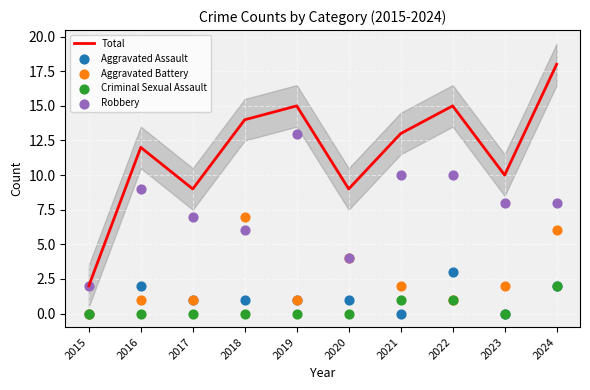

Is the value of Aggravated Battery at 2015 greater than the value of Criminal Sexual Assault at 2024?

No